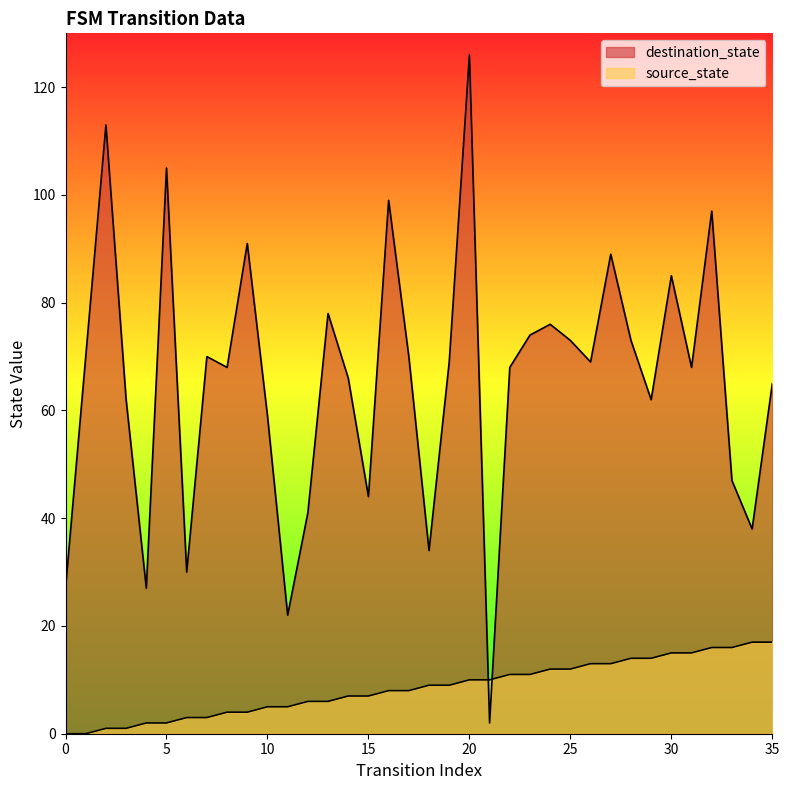

What is the difference between the highest and lowest values at 13?

72